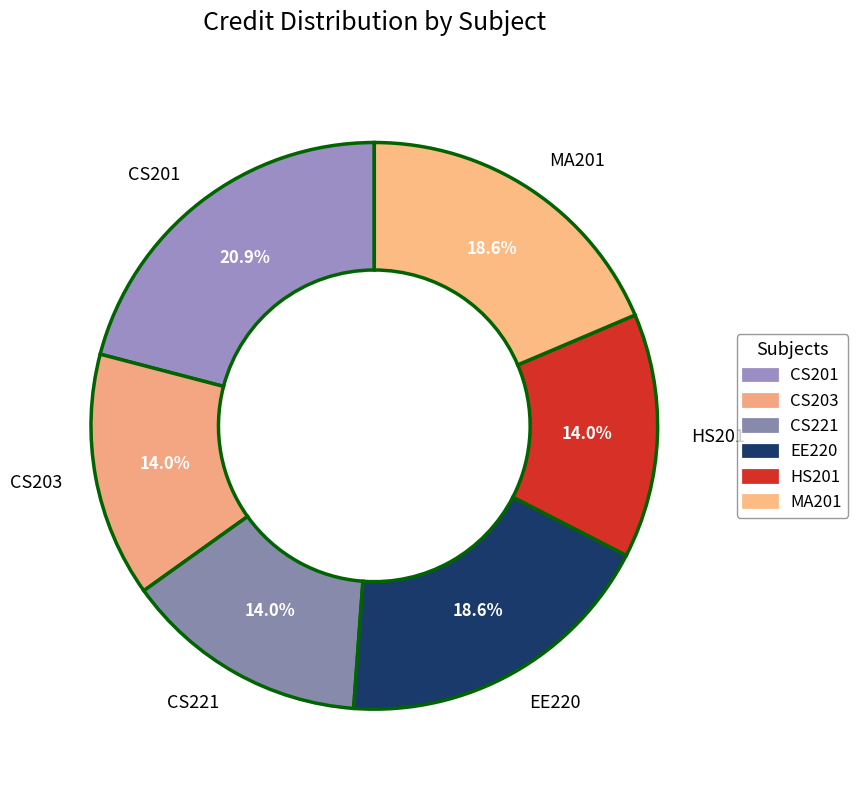

To the nearest percent, what portion does MA201 represent?

19%